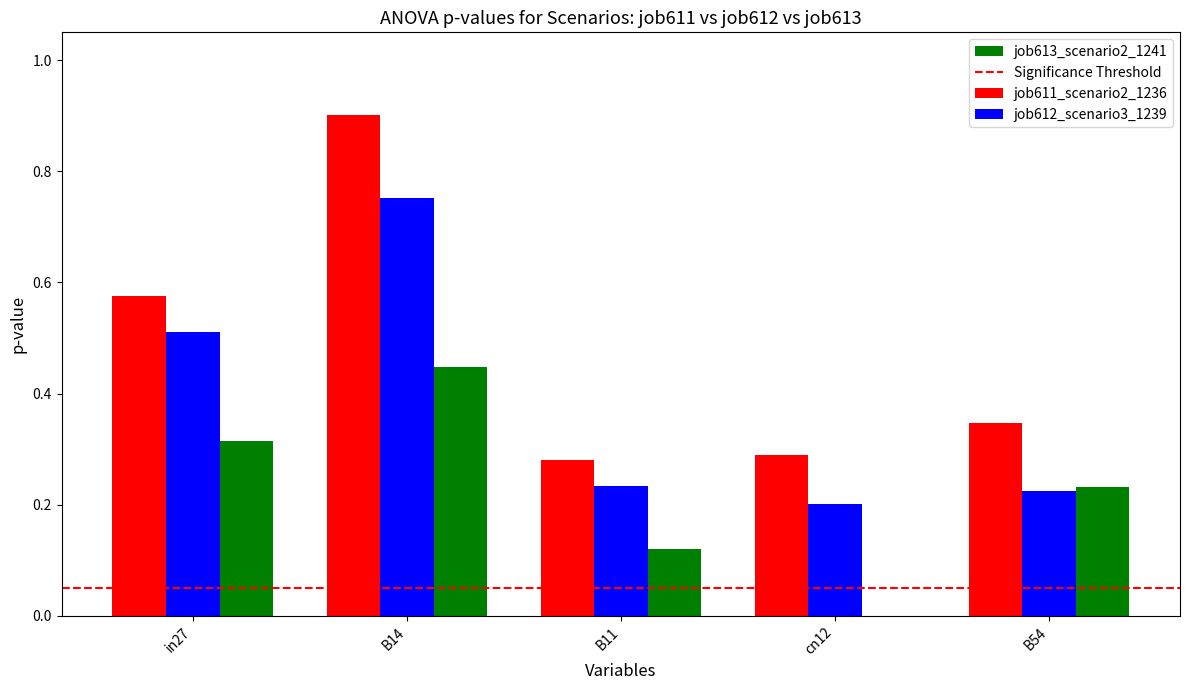

Does the chart contain stacked bars?

No